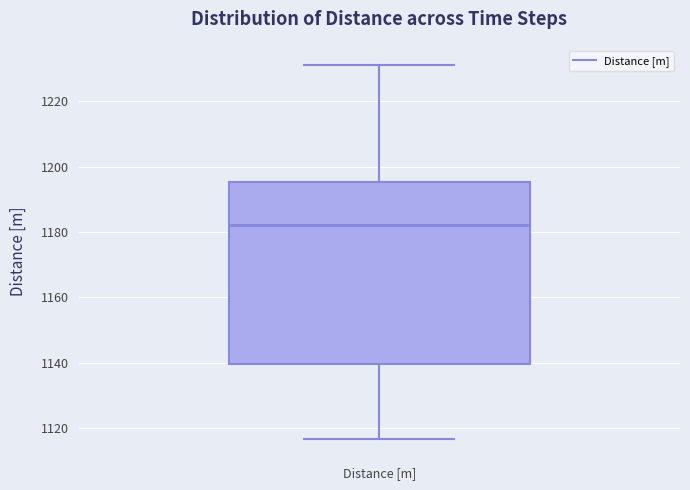

Transcribe this box plot: give where the median line is, the range the box spans, and where the two whiskers end, as read against the y-axis. The values are not printed on the chart, so give them approximately, as read against the axis.

median 1182, box 1140 to 1196, whiskers 1116 to 1232